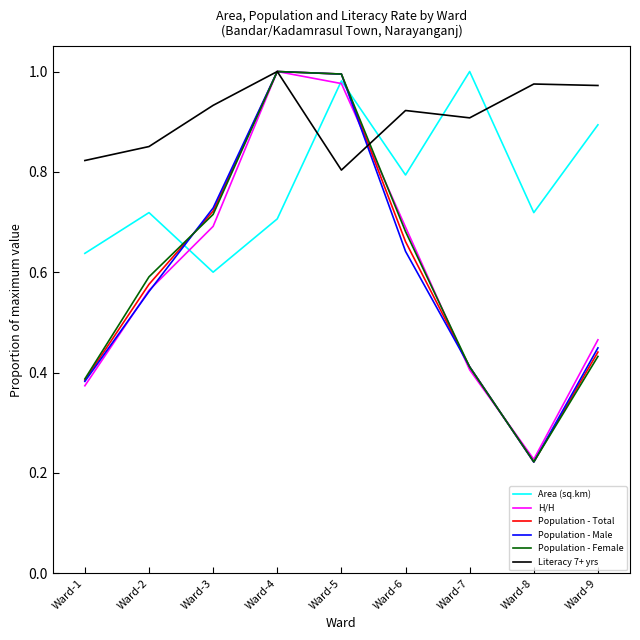

Is the value of H/H at Ward-3 greater than the value of Population - Female at Ward-3?

No